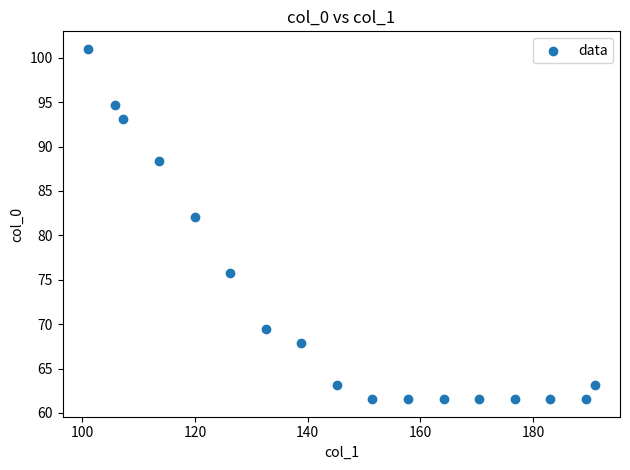

What Y value in the scatter plot is closest to 81?

82.1